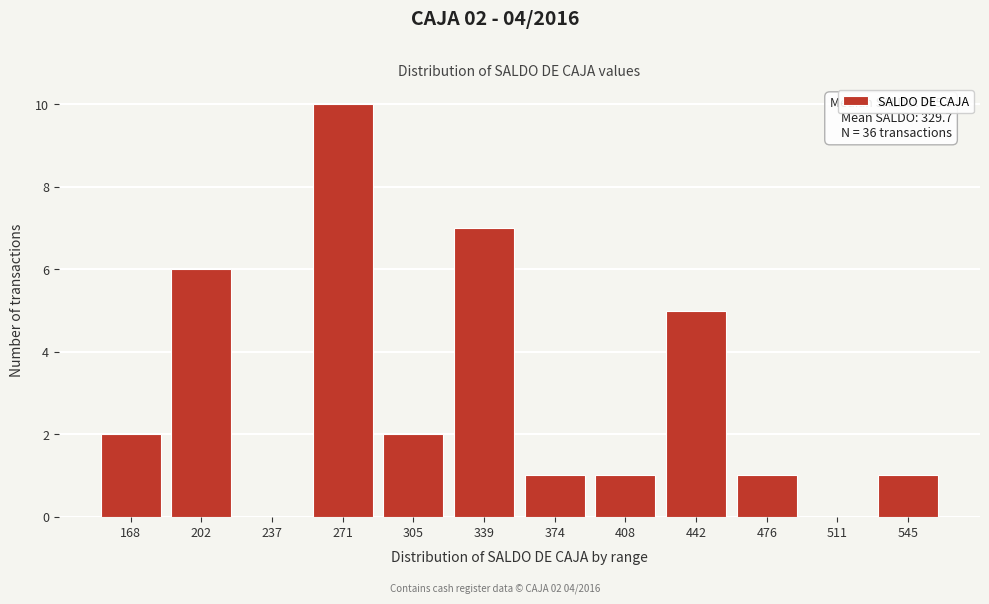

Reading right to left, what are all the values shown in this chart?

545=1	511=0	476=1	442=5	408=1	374=1	339=7	305=2	271=10	237=0	202=6	168=2